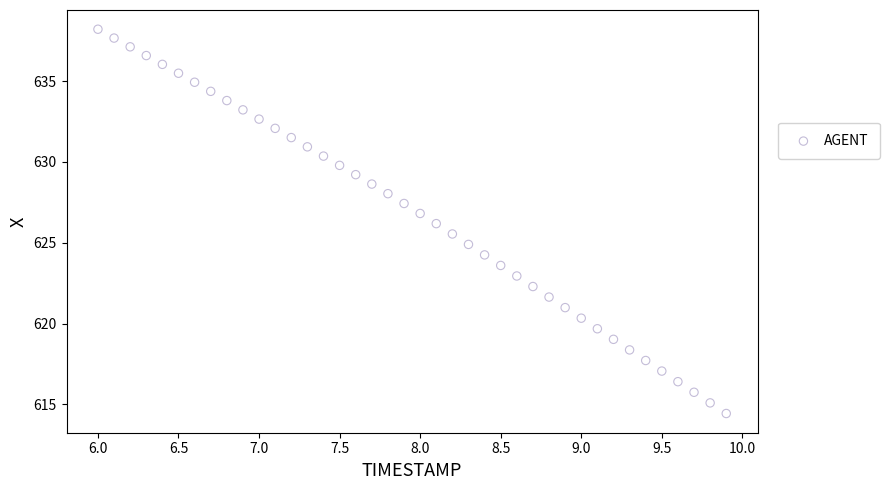

What is the range of X values (max minus min)?

3.9